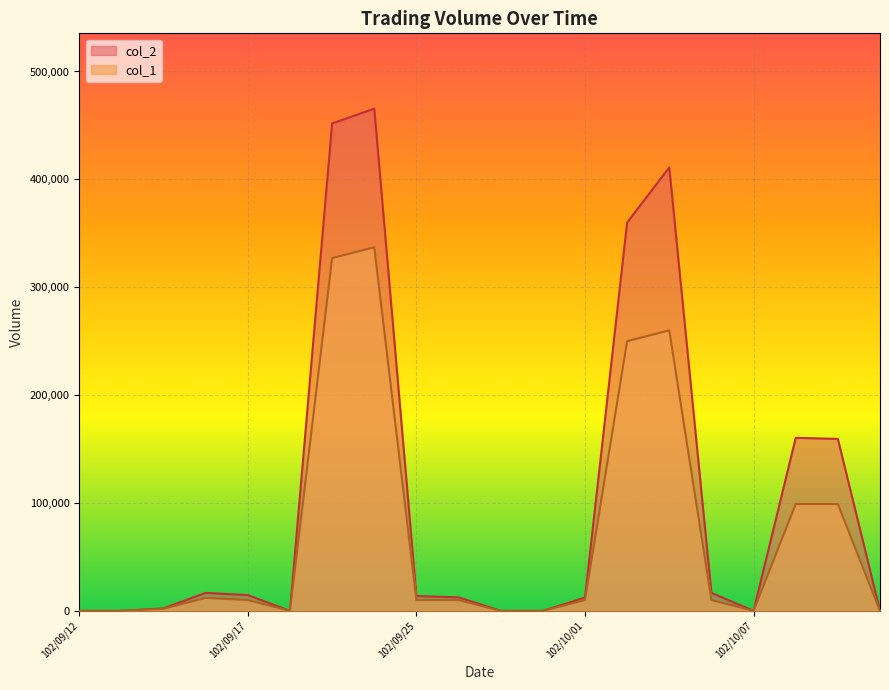

What is the difference between the col_2 values at 102/09/24 and 102/10/07?

465530